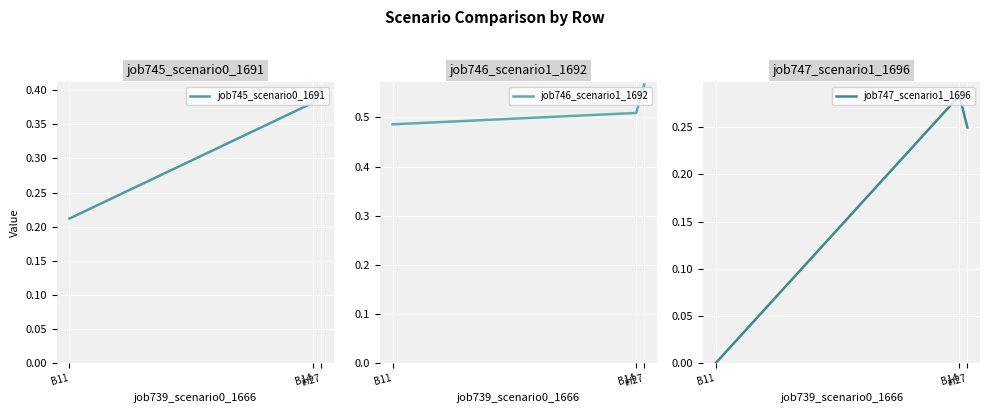

Rank the series at in27 from lowest to highest value.

job747_scenario1_1696, job745_scenario0_1691, job746_scenario1_1692